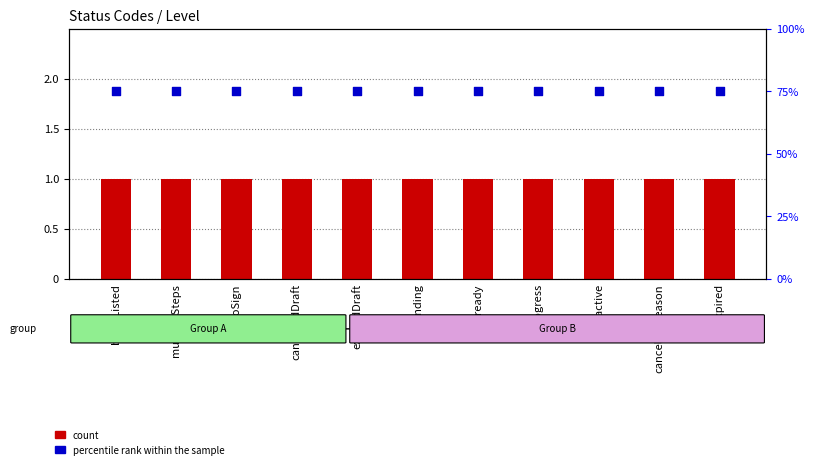

At which category is the sum across all series the highest?

blackListed